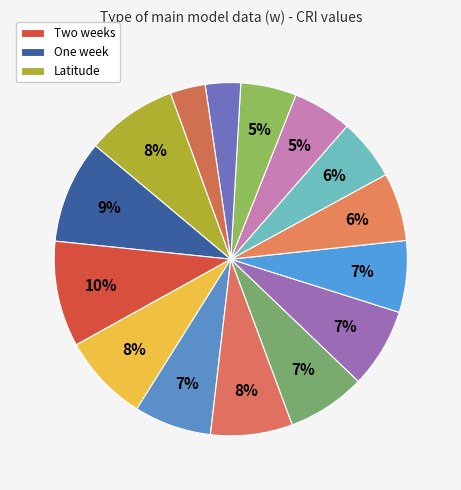

Which slice is the largest?

Two weeks